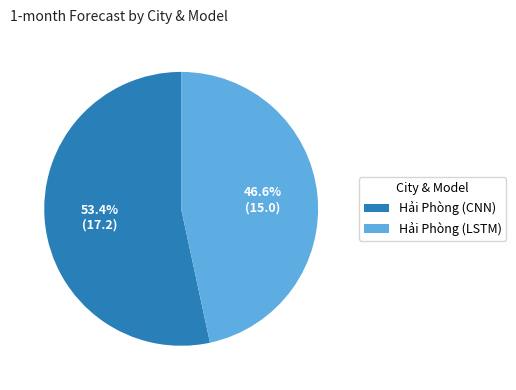

To the nearest percent, what percentage of the pie is Hải Phòng (CNN)?

53%